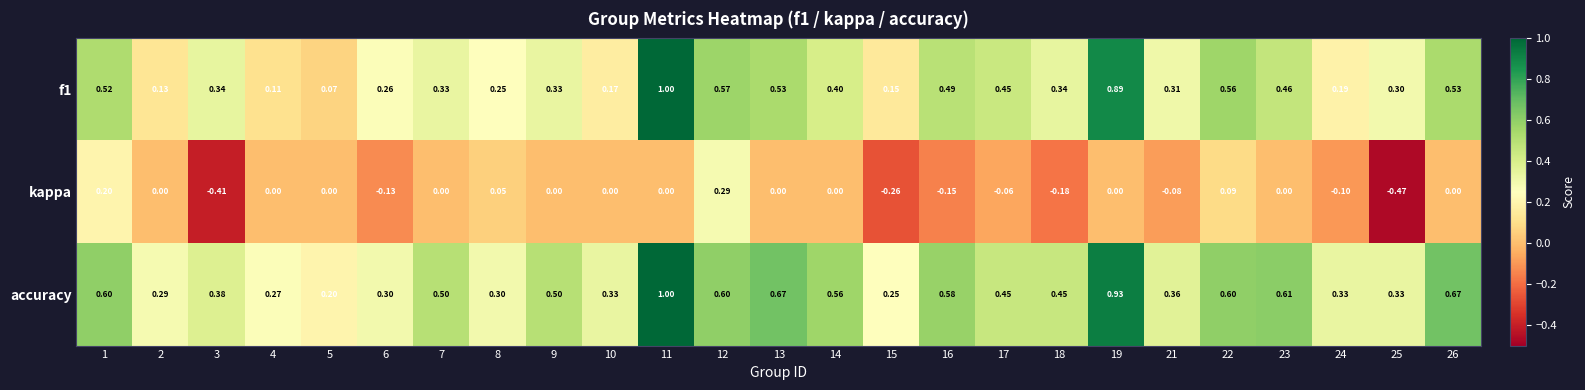

Is the value of f1 at 23 greater than the value of kappa at 13?

Yes